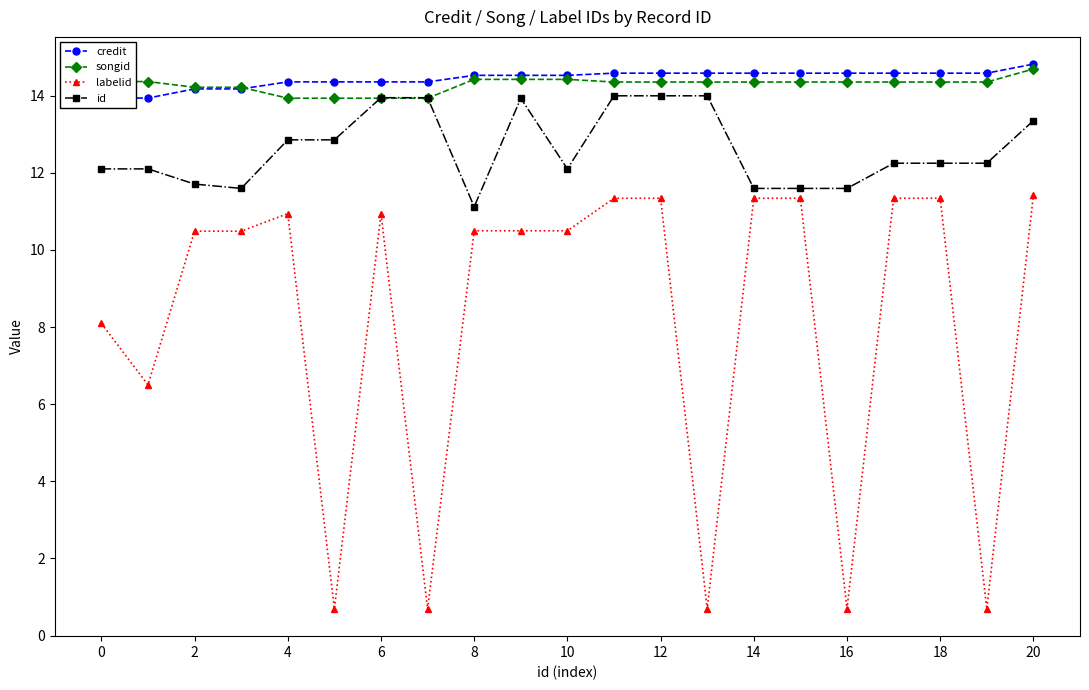

True or false: songid has more than 1 interior local peaks.

False